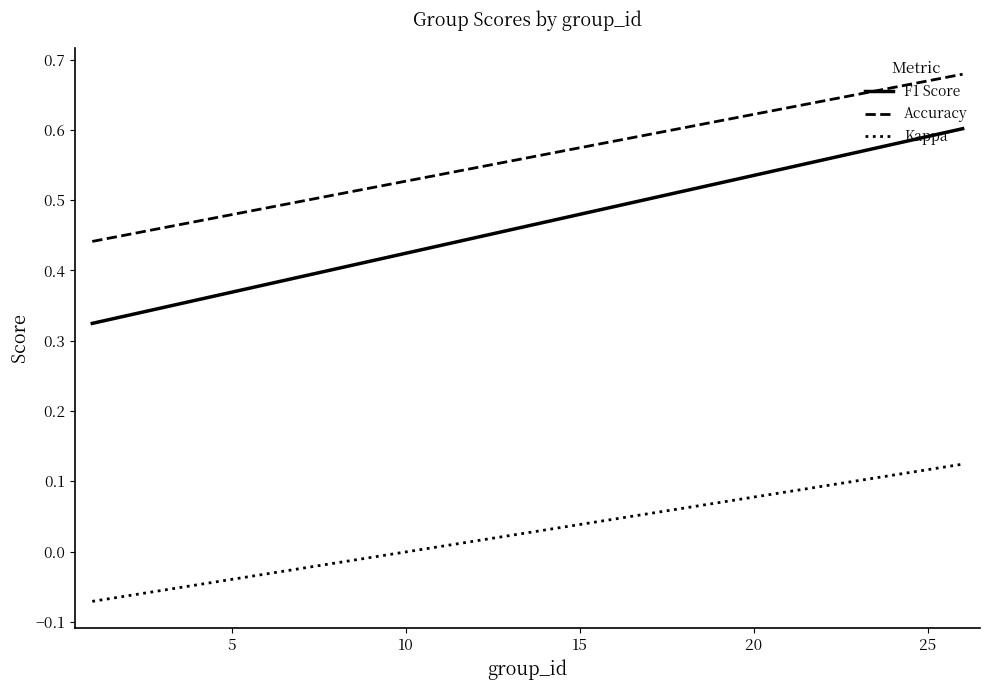

Which series has the largest total across all categories?

Accuracy